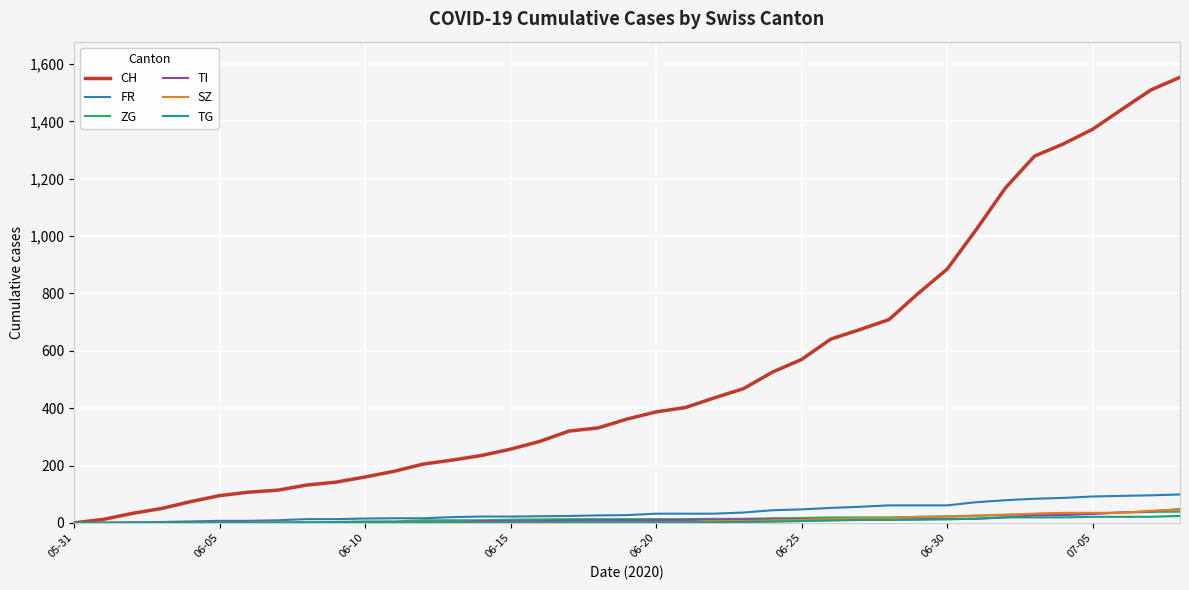

What is the maximum value shown in the chart?

1554